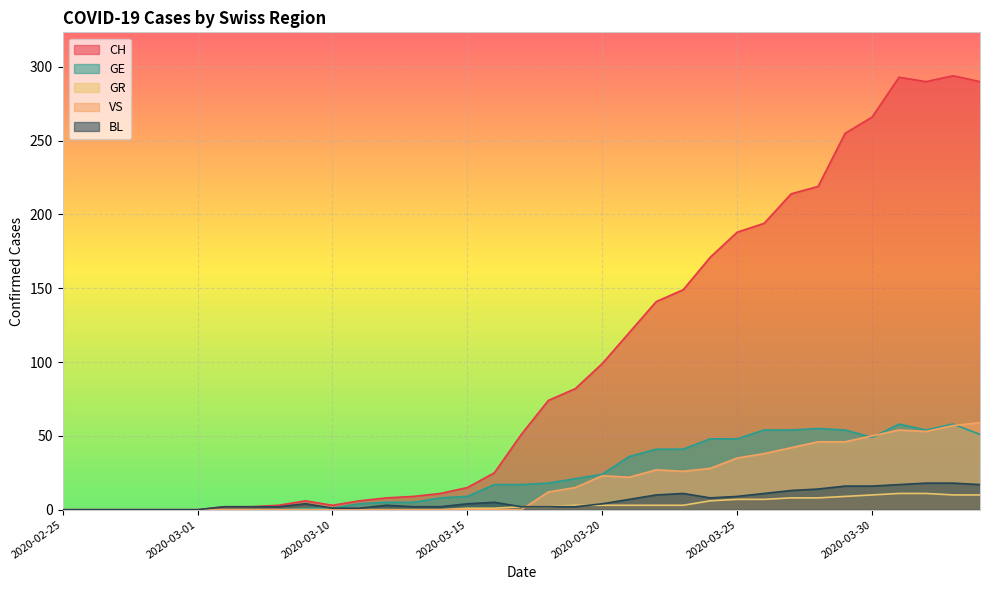

Which has a higher value, 2020-03-19 or 2020-03-16?

2020-03-19